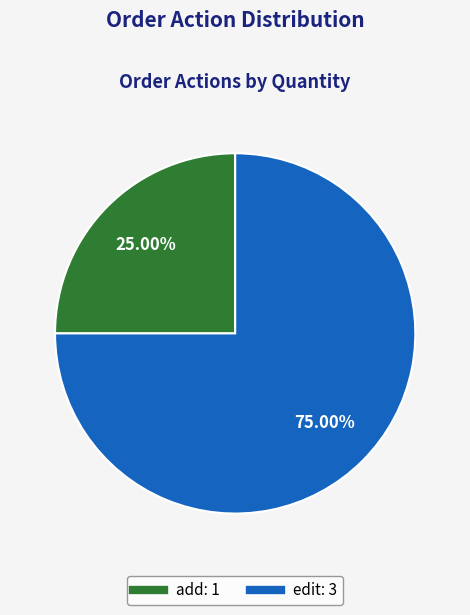

Count the number of slices in the pie.

2